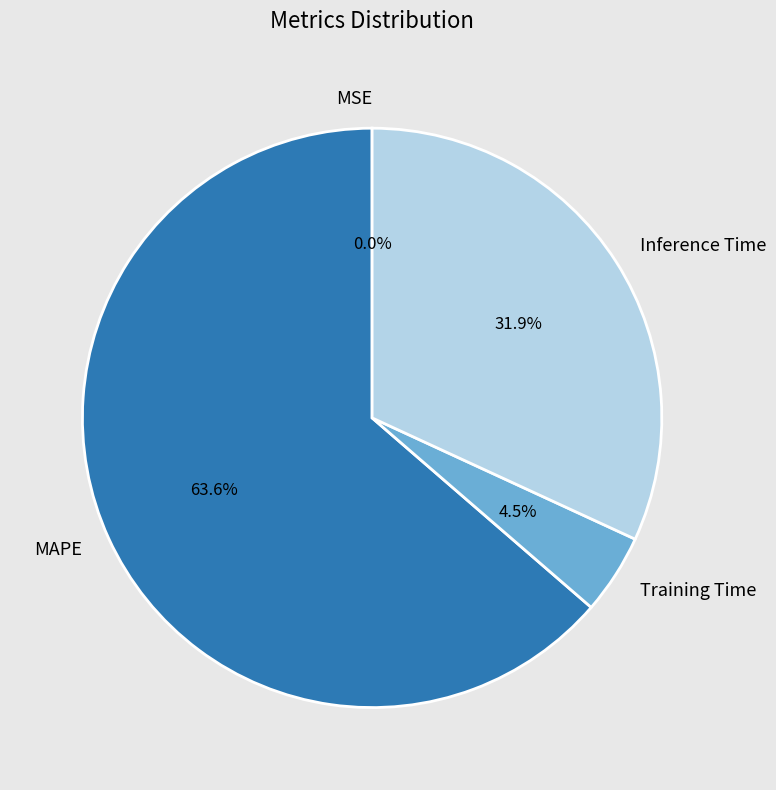

To the nearest percent, what is the difference between the largest and smallest slice percentages?

64%